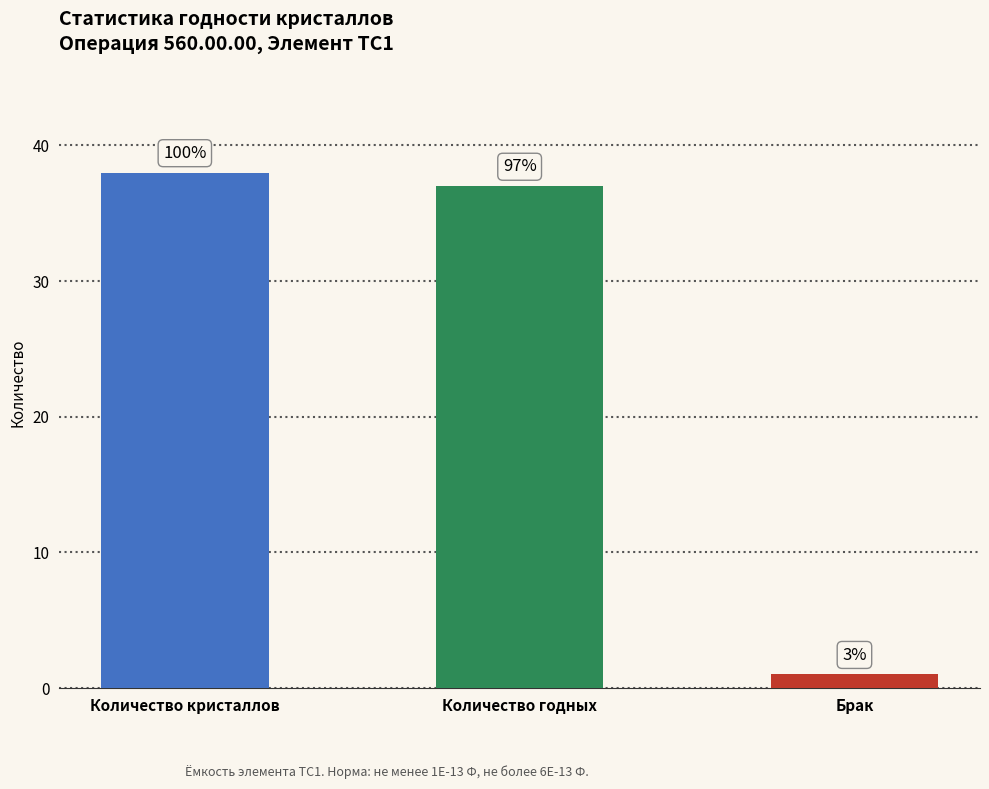

What position from the left is Брак?

3